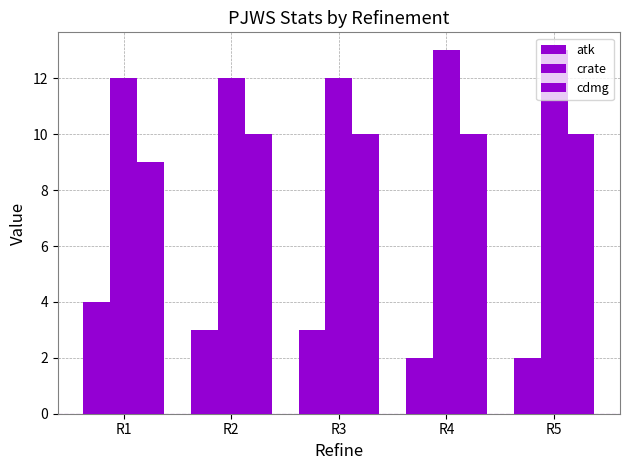

How many bars are there in each group?

3